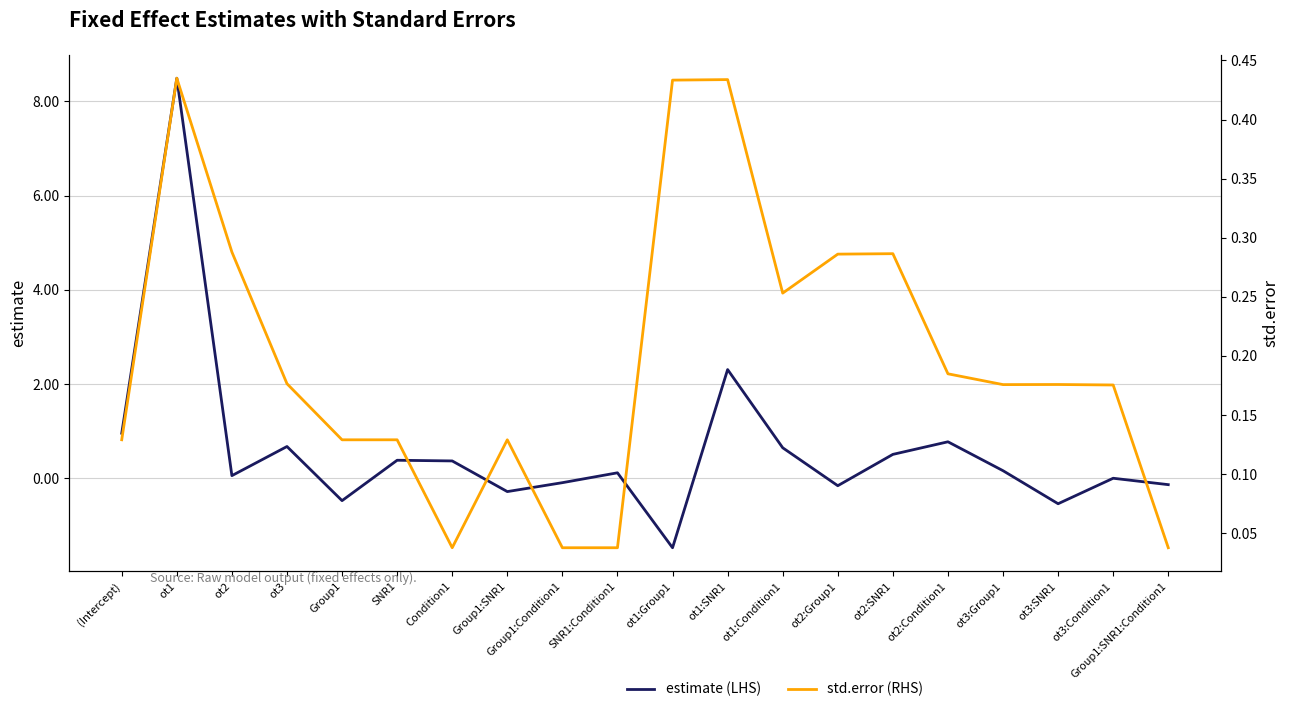

Is it true that std.error (RHS) equals 0.1 at ot2:SNR1?

False